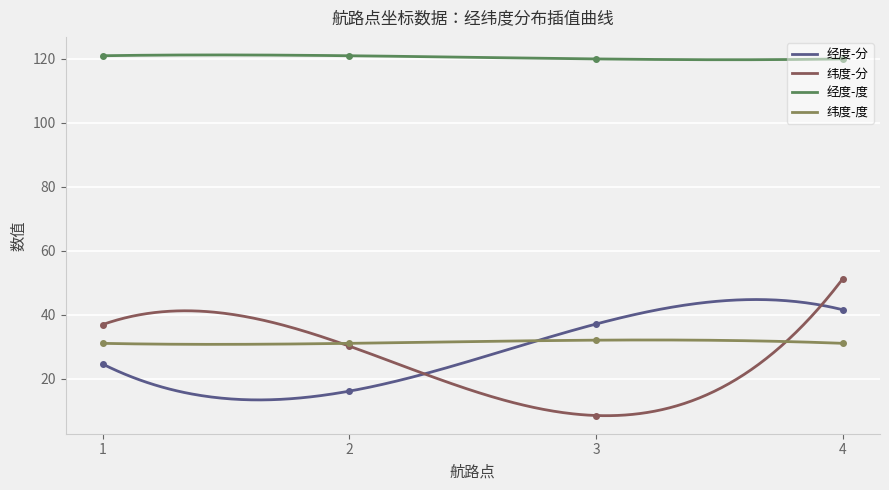

Rank the series by their maximum value, from highest to lowest.

经度-度, 纬度-分, 经度-分, 纬度-度